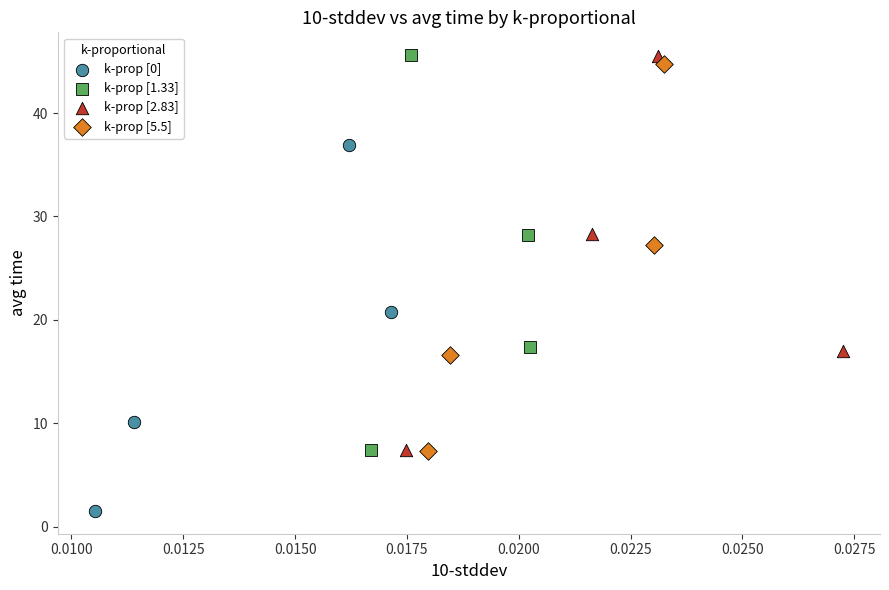

What are all the series names shown in the legend?

k-prop [0], k-prop [1.33], k-prop [2.83], k-prop [5.5]